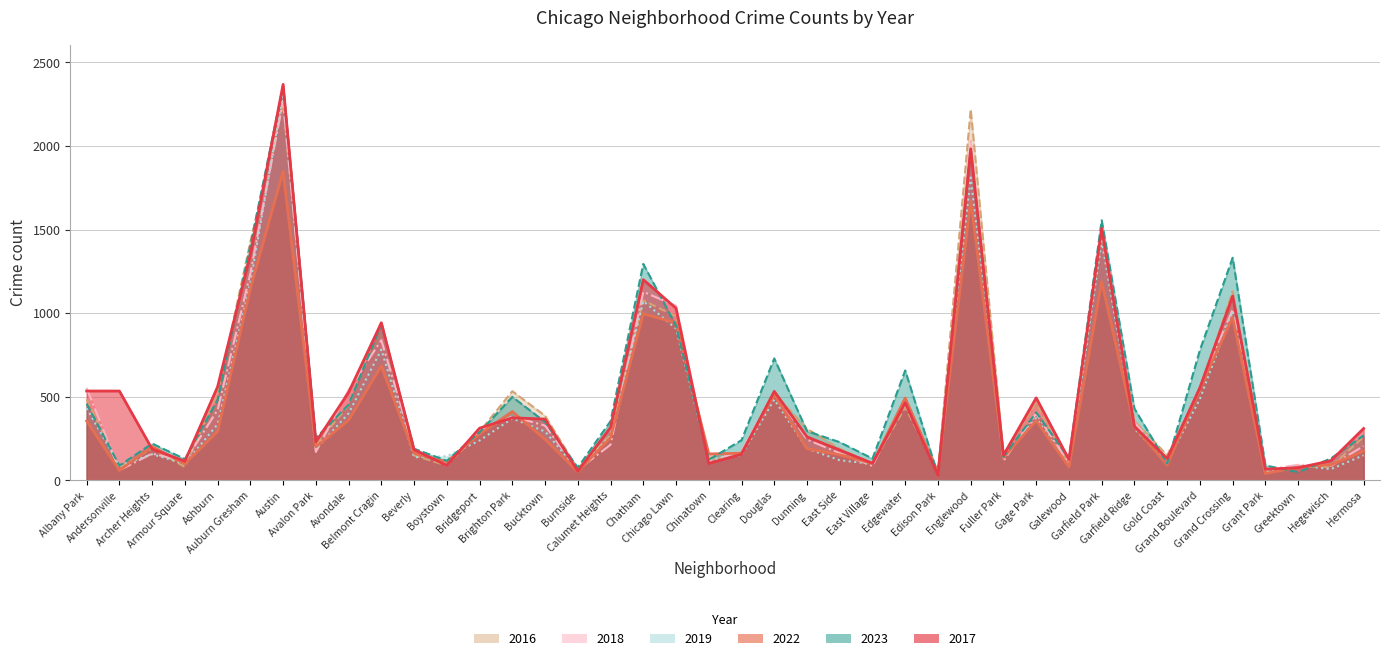

Where do 2018 and 2023 first cross each other?

Albany Park and Andersonville